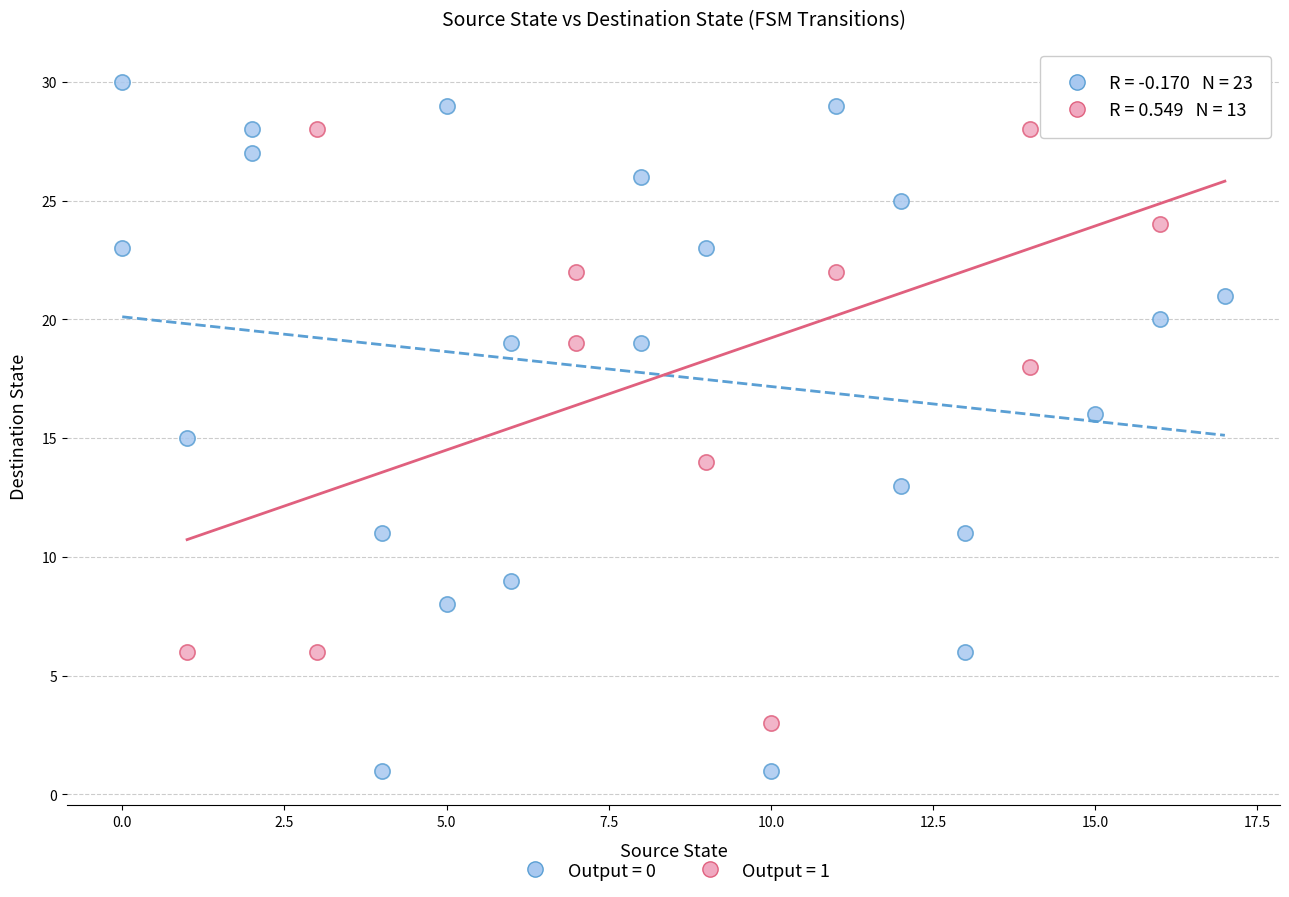

Which series has the largest Y range (max minus min)?

Output = 0